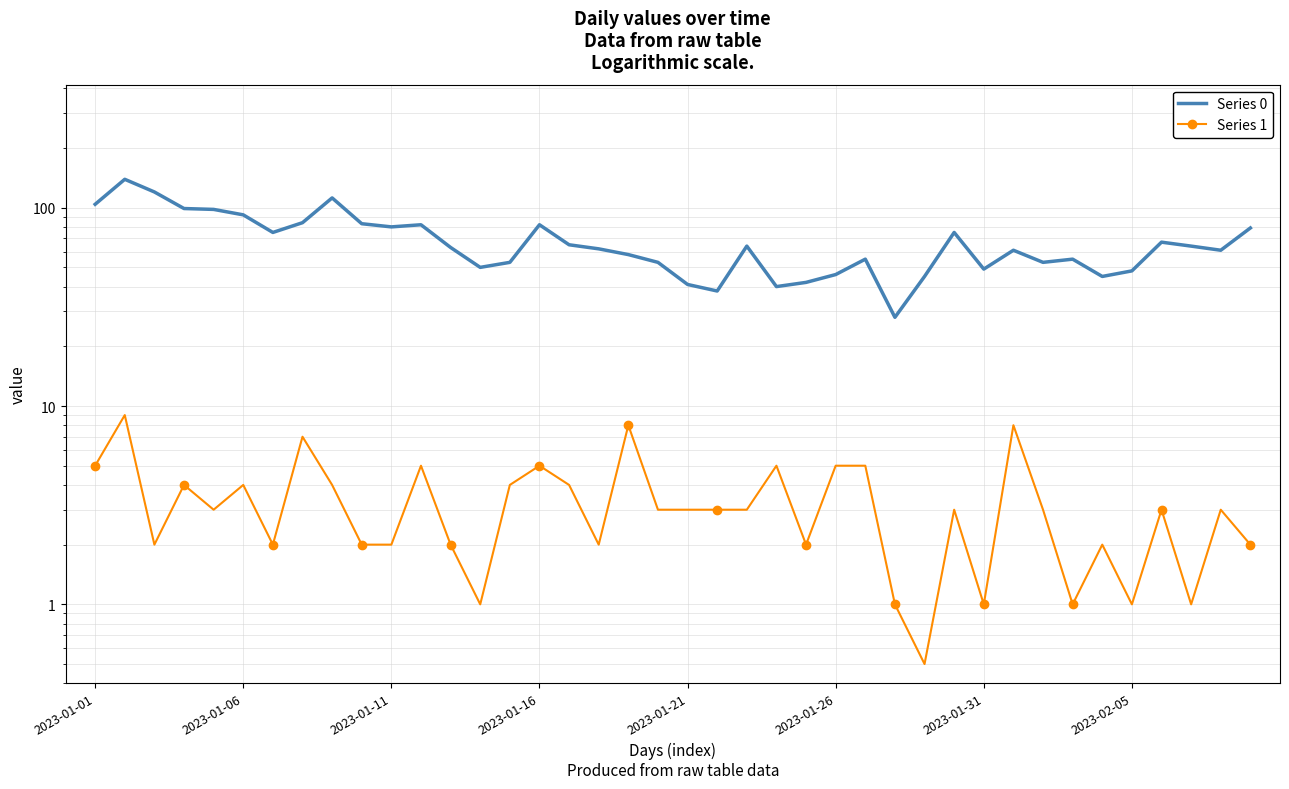

What is the spread (max minus min) of values at 18?

50.0